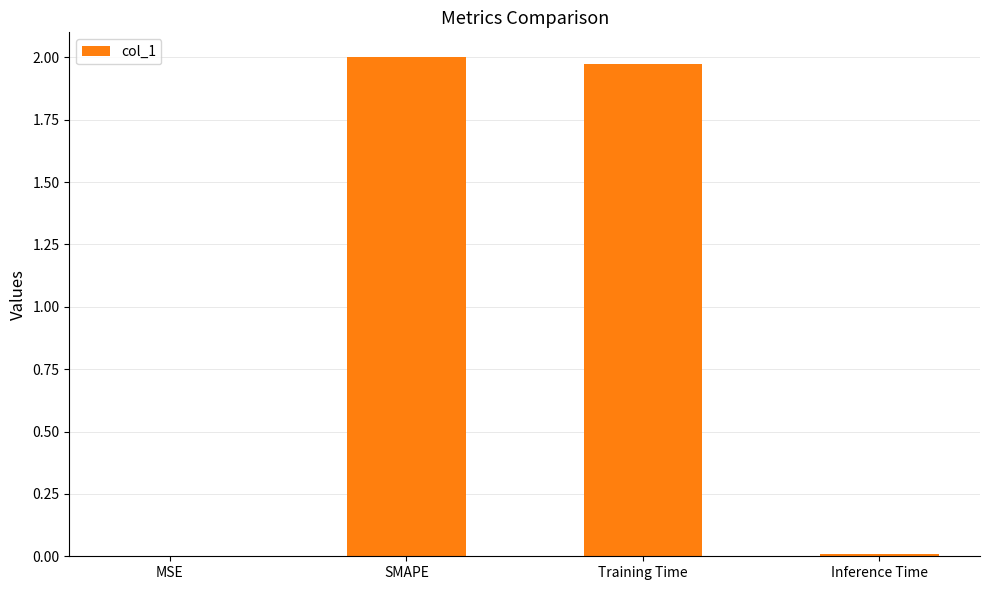

Is it true that the value at MSE is 0.0?

True